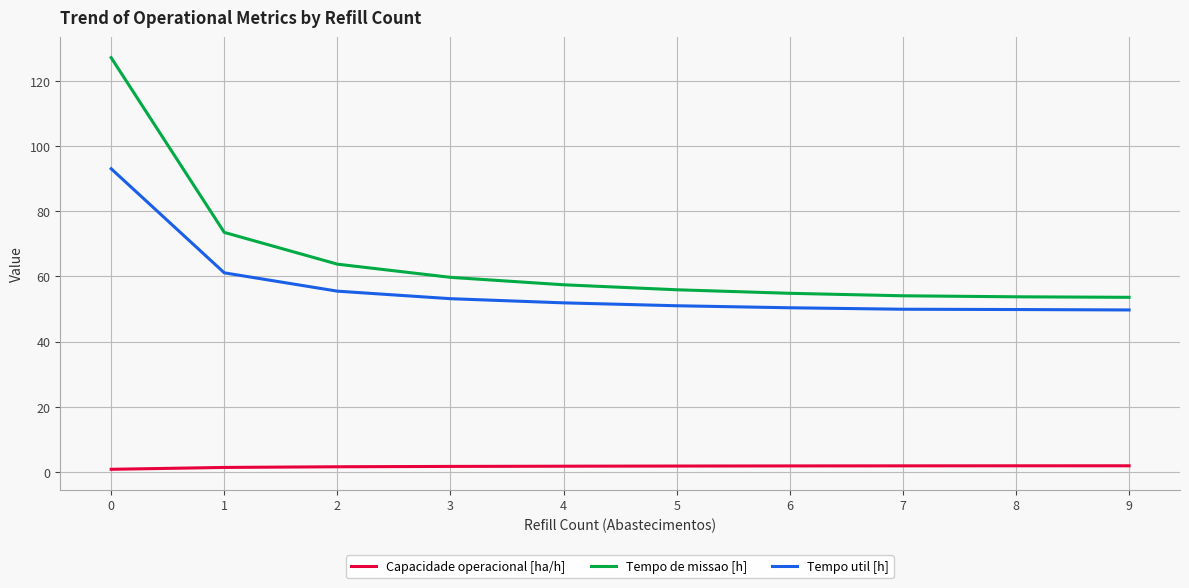

Rank the series at 1 from highest to lowest value.

Tempo de missao [h], Tempo util [h], Capacidade operacional [ha/h]